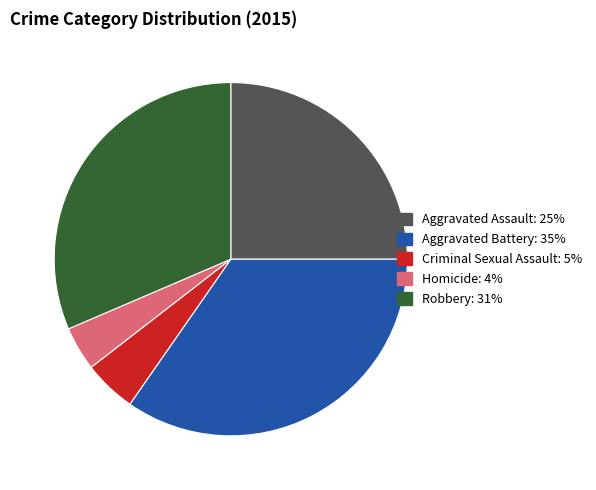

Is Aggravated Battery the majority of the pie?

No